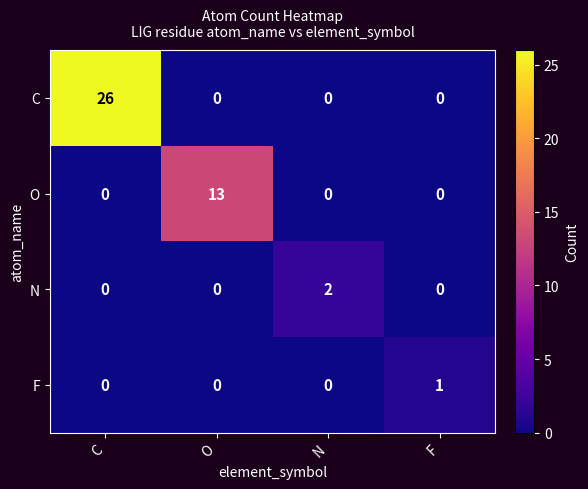

Which label corresponds to the largest value in the chart?

C